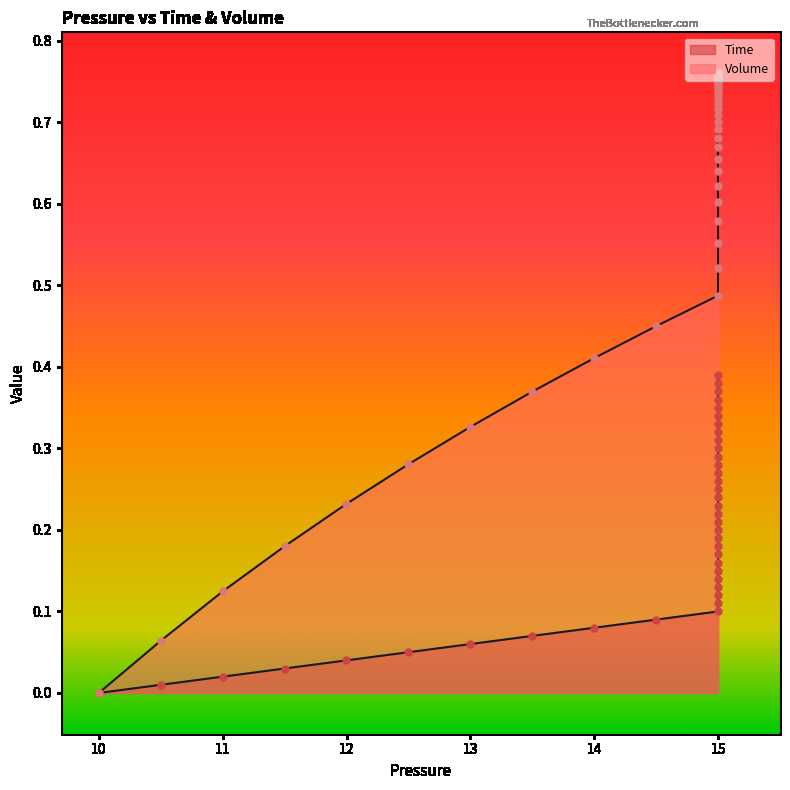

Which series contains the lowest Y value?

Time